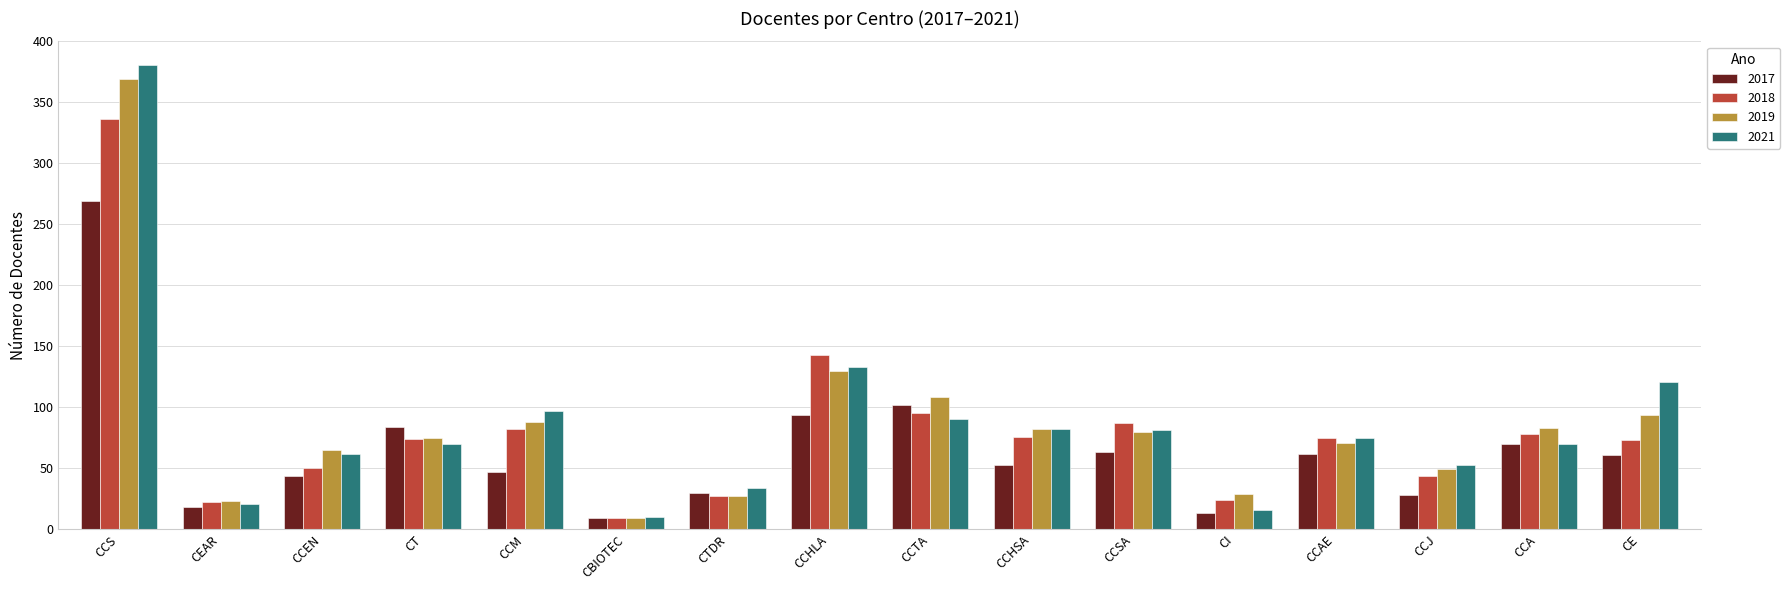

What are all the series names shown in the legend?

2017, 2018, 2019, 2021